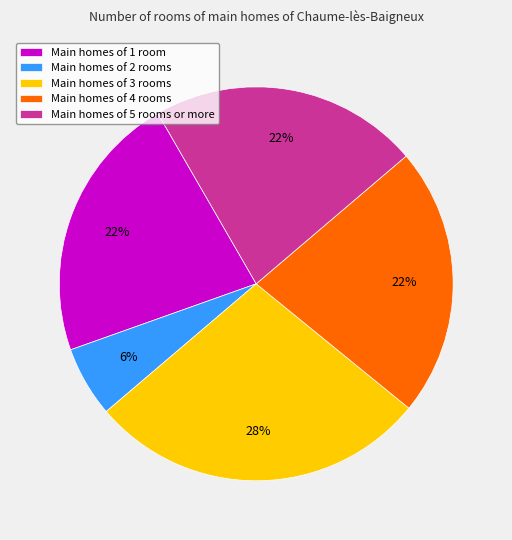

How many segments does this pie chart have?

5